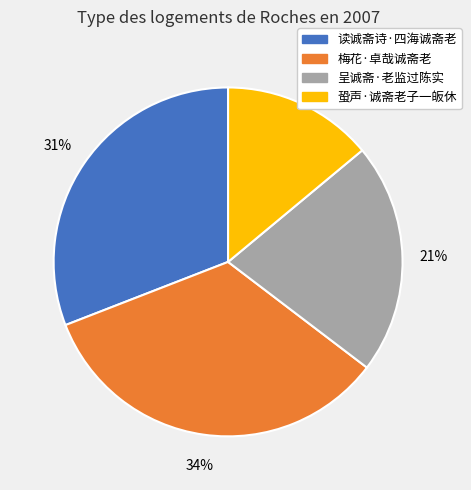

What percentage is the 蛩声·诚斋老子一皈休 slice, to the nearest percent?

14%